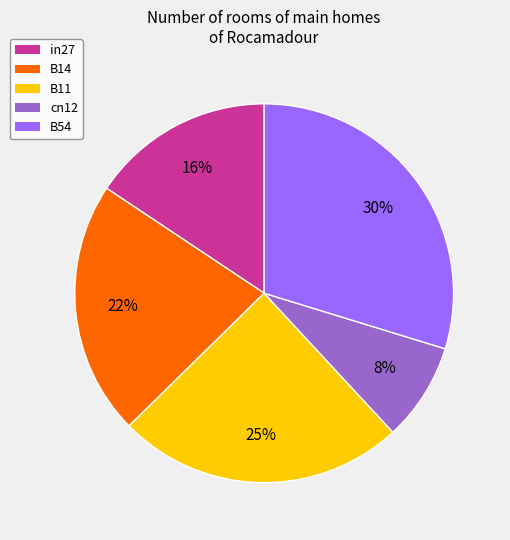

Rank the categories by value from highest to lowest.

B54, B11, B14, in27, cn12